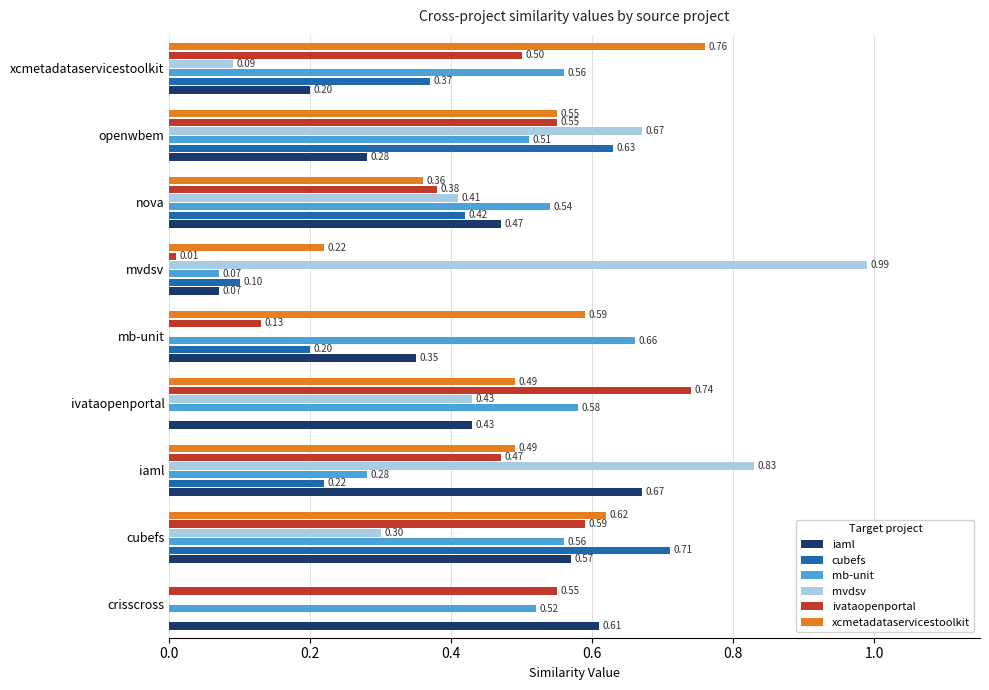

What is the sum of all mb-unit values?

4.3